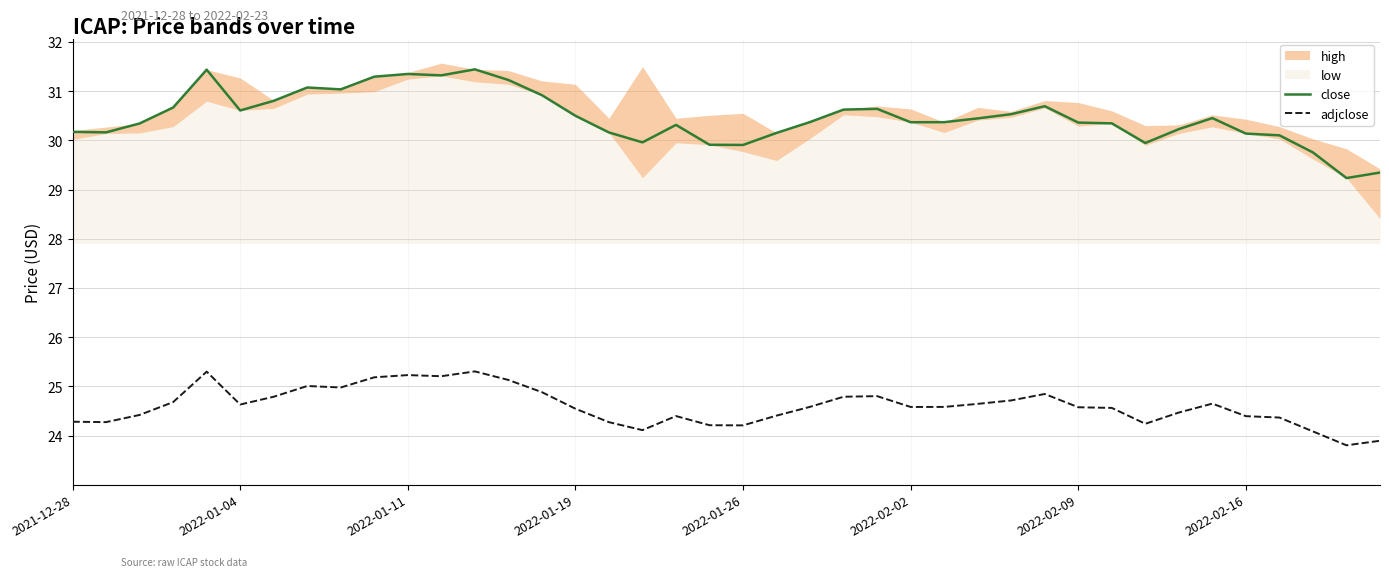

True or false: adjclose and close cross at least once.

False